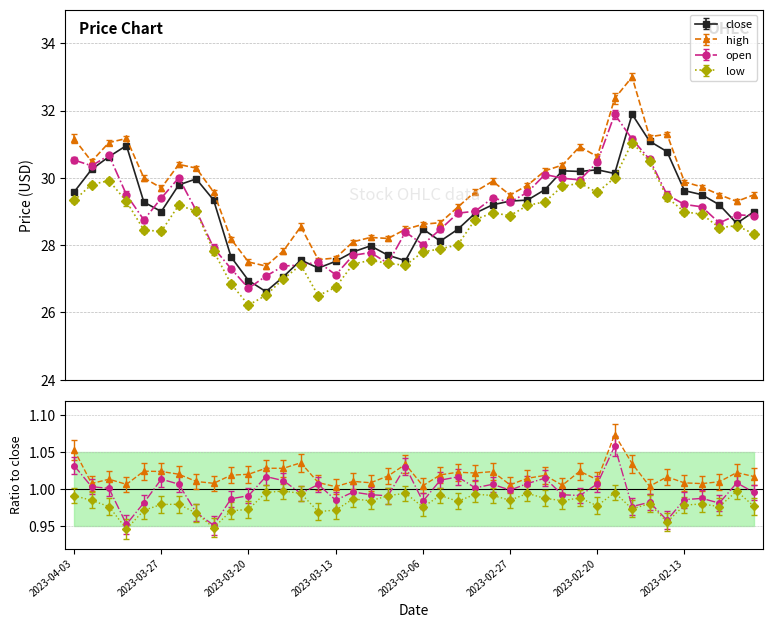

Reading left to right, list all the values displayed in this chart.

close: 2023-04-03=29.6	2023-03-31=30.2	2023-03-30=30.6	2023-03-29=31.0	2023-03-28=29.3	2023-03-27=29.0	2023-03-24=29.8	2023-03-23=30.0	2023-03-22=29.3	2023-03-21=27.6	2023-03-20=26.9	2023-03-17=26.6	2023-03-16=27.1	2023-03-15=27.6	2023-03-14=27.3	2023-03-13=27.5	2023-03-10=27.8	2023-03-09=28.0	2023-03-08=27.7	2023-03-07=27.5	2023-03-06=28.5	2023-03-03=28.1	2023-03-02=28.5	2023-03-01=28.9	2023-02-28=29.2	2023-02-27=29.3	2023-02-24=29.3	2023-02-23=29.6	2023-02-22=30.2	2023-02-21=30.2	2023-02-20=30.2	2023-02-17=30.1	2023-02-16=31.9	2023-02-15=31.1	2023-02-14=30.8	2023-02-13=29.6	2023-02-10=29.5	2023-02-09=29.2	2023-02-08=28.6	2023-02-07=29.0
high: 2023-04-03=31.2	2023-03-31=30.5	2023-03-30=31.1	2023-03-29=31.2	2023-03-28=30.0	2023-03-27=29.7	2023-03-24=30.4	2023-03-23=30.3	2023-03-22=29.6	2023-03-21=28.2	2023-03-20=27.5	2023-03-17=27.4	2023-03-16=27.8	2023-03-15=28.6	2023-03-14=27.6	2023-03-13=27.6	2023-03-10=28.1	2023-03-09=28.2	2023-03-08=28.2	2023-03-07=28.5	2023-03-06=28.6	2023-03-03=28.7	2023-03-02=29.1	2023-03-01=29.6	2023-02-28=29.9	2023-02-27=29.5	2023-02-24=29.8	2023-02-23=30.2	2023-02-22=30.4	2023-02-21=30.9	2023-02-20=30.6	2023-02-17=32.4	2023-02-16=33.0	2023-02-15=31.2	2023-02-14=31.3	2023-02-13=29.9	2023-02-10=29.7	2023-02-09=29.5	2023-02-08=29.3	2023-02-07=29.5
open: 2023-04-03=30.5	2023-03-31=30.4	2023-03-30=30.7	2023-03-29=29.5	2023-03-28=28.8	2023-03-27=29.4	2023-03-24=30.0	2023-03-23=29.0	2023-03-22=27.9	2023-03-21=27.3	2023-03-20=26.7	2023-03-17=27.1	2023-03-16=27.4	2023-03-15=27.4	2023-03-14=27.5	2023-03-13=27.1	2023-03-10=27.7	2023-03-09=27.8	2023-03-08=27.5	2023-03-07=28.4	2023-03-06=28.0	2023-03-03=28.5	2023-03-02=28.9	2023-03-01=29.0	2023-02-28=29.4	2023-02-27=29.3	2023-02-24=29.6	2023-02-23=30.1	2023-02-22=30.0	2023-02-21=29.9	2023-02-20=30.5	2023-02-17=31.9	2023-02-16=31.1	2023-02-15=30.6	2023-02-14=29.5	2023-02-13=29.2	2023-02-10=29.1	2023-02-09=28.7	2023-02-08=28.9	2023-02-07=28.9
low: 2023-04-03=29.3	2023-03-31=29.8	2023-03-30=29.9	2023-03-29=29.3	2023-03-28=28.4	2023-03-27=28.4	2023-03-24=29.2	2023-03-23=29.0	2023-03-22=27.8	2023-03-21=26.9	2023-03-20=26.2	2023-03-17=26.5	2023-03-16=27.0	2023-03-15=27.4	2023-03-14=26.5	2023-03-13=26.8	2023-03-10=27.4	2023-03-09=27.6	2023-03-08=27.5	2023-03-07=27.4	2023-03-06=27.8	2023-03-03=27.9	2023-03-02=28.0	2023-03-01=28.8	2023-02-28=29.0	2023-02-27=28.9	2023-02-24=29.2	2023-02-23=29.3	2023-02-22=29.8	2023-02-21=29.8	2023-02-20=29.6	2023-02-17=30.0	2023-02-16=31.1	2023-02-15=30.5	2023-02-14=29.4	2023-02-13=29.0	2023-02-10=28.9	2023-02-09=28.5	2023-02-08=28.6	2023-02-07=28.3